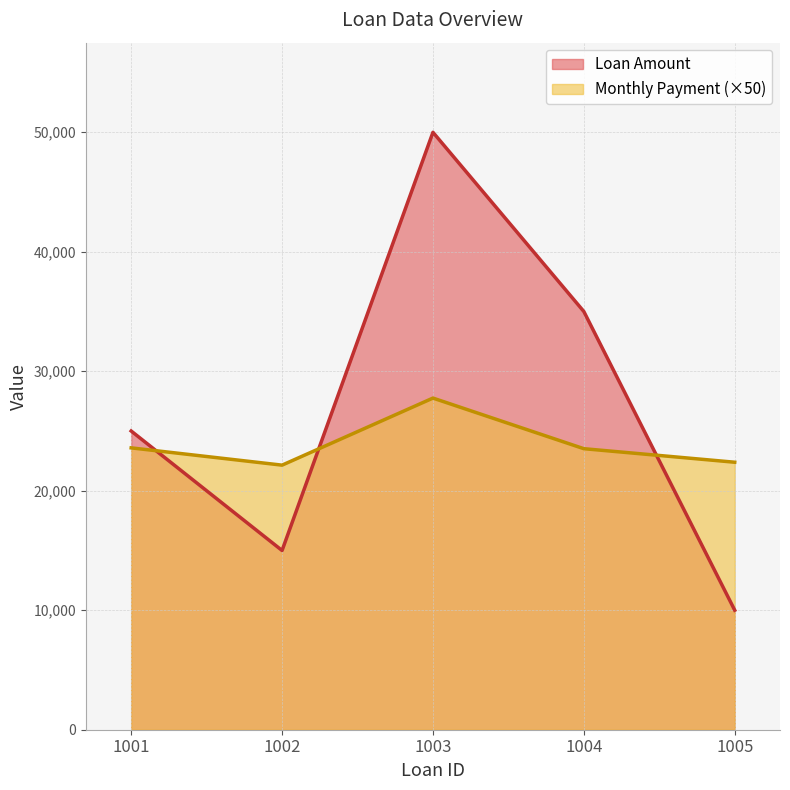

How many data points in Monthly Payment are above 23519?

3